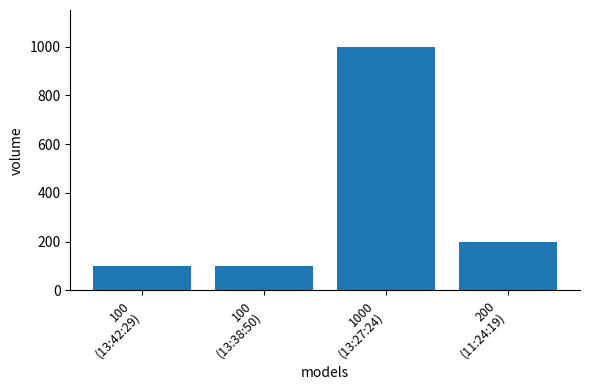

What is the greatest value displayed?

1000